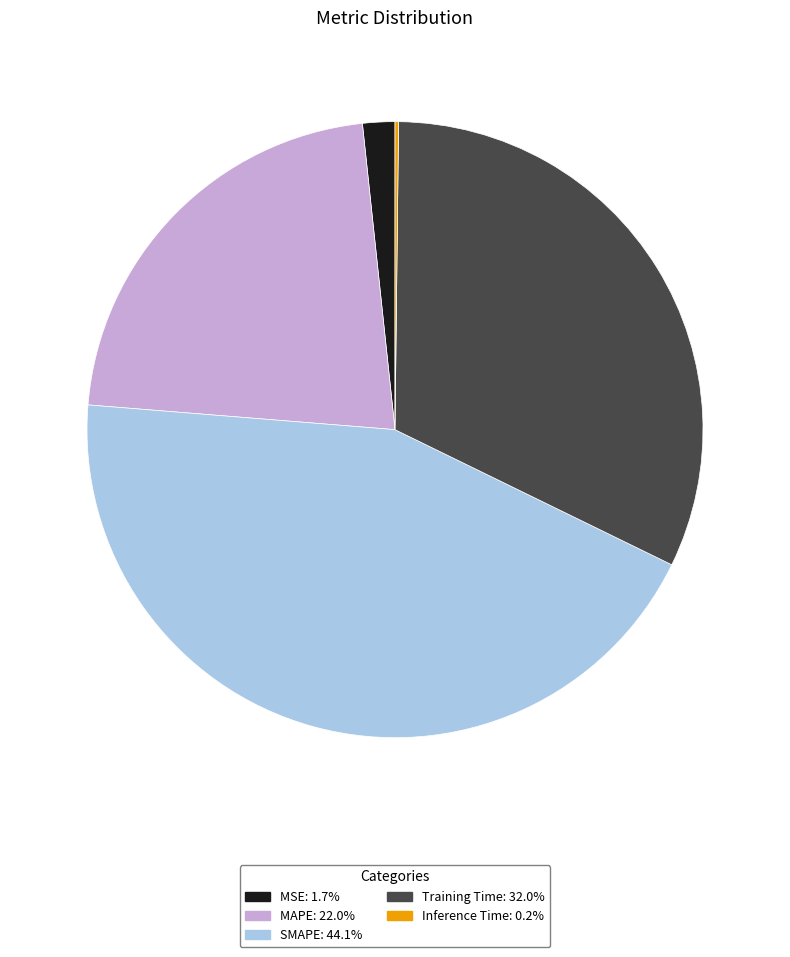

What is the ratio of the value at SMAPE to the value at Training Time?

1.4